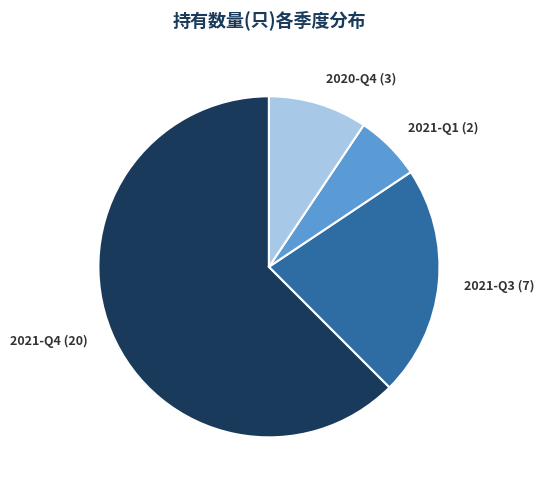

Is there any slice that represents more than half of the pie?

Yes